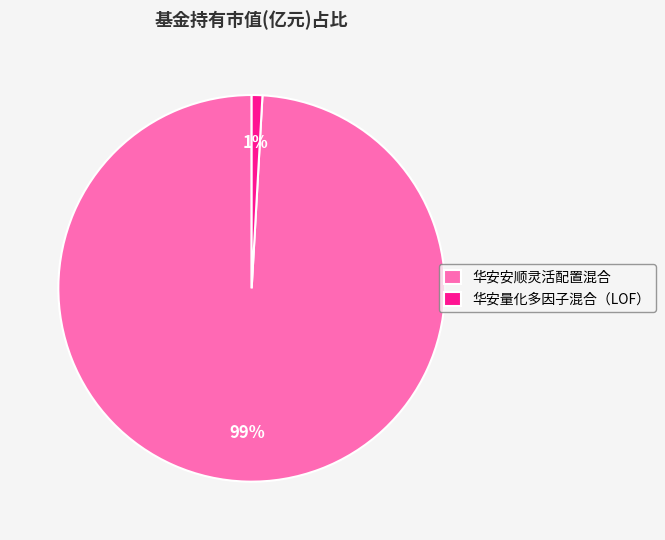

True or false: 华安安顺灵活配置混合 accounts for 99% of the total.

True